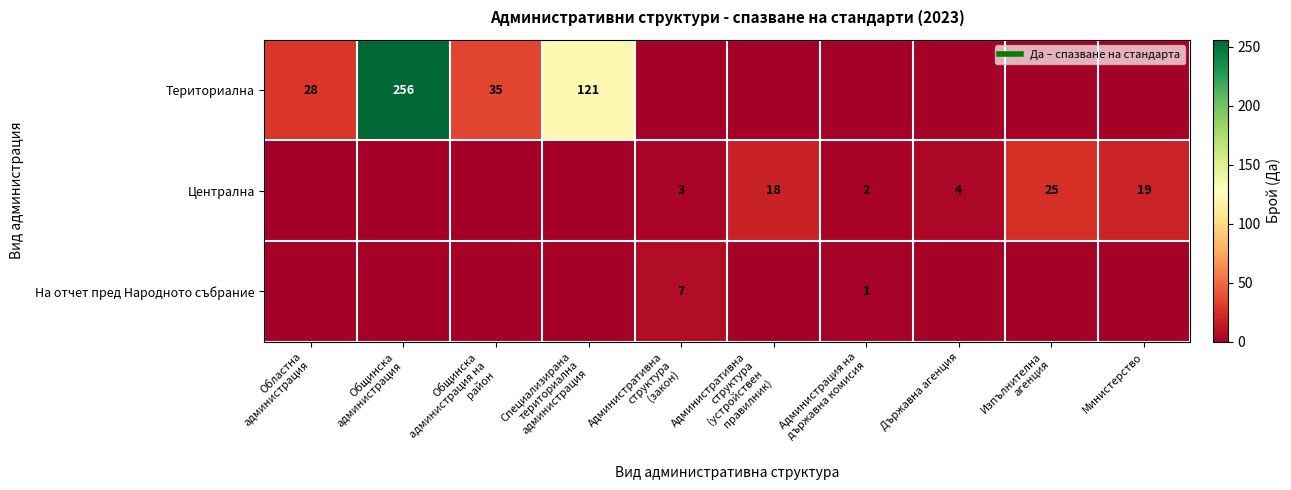

What is the difference between the Териториална values at Административна структура (закон) and Специализирана териториална администрация?

121